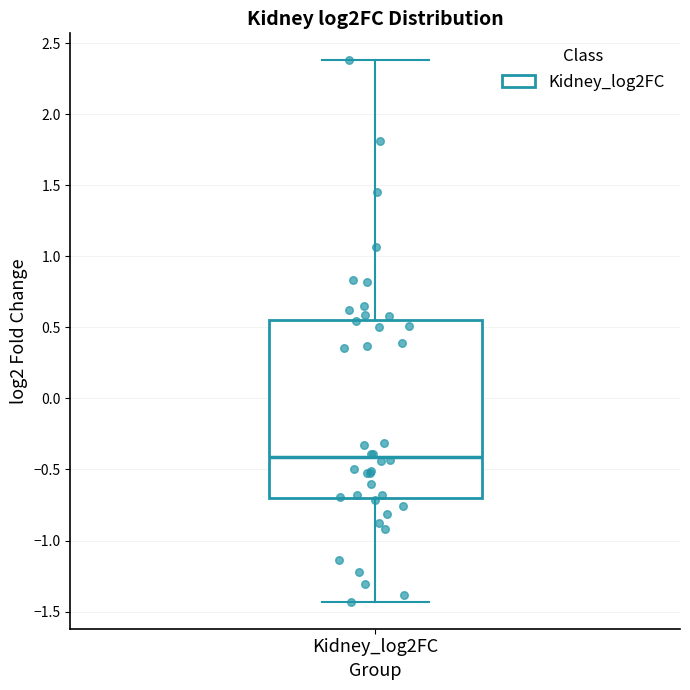

Transcribe this box plot: give where the median line is, the range the box spans, and where the two whiskers end, as read against the y-axis. The values are not printed on the chart, so give them approximately, as read against the axis.

median -0.40, box -0.70 to 0.55, whiskers -1.45 to 2.40